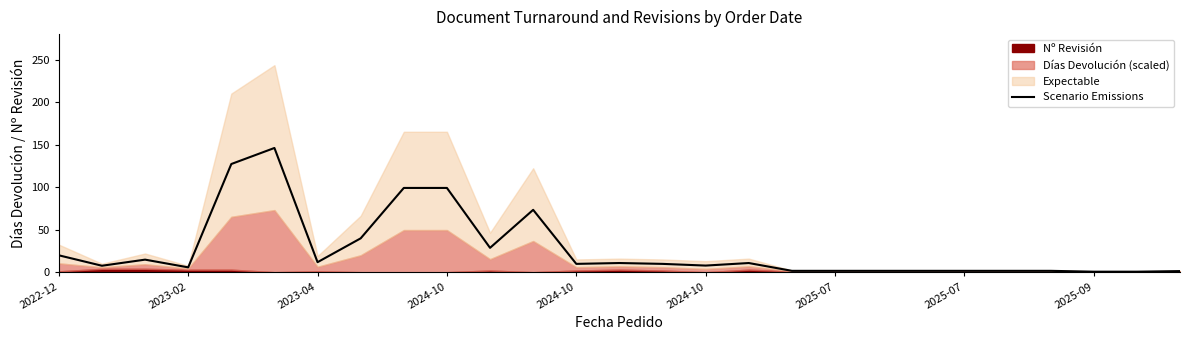

Which has a higher value, 16 or 12?

16